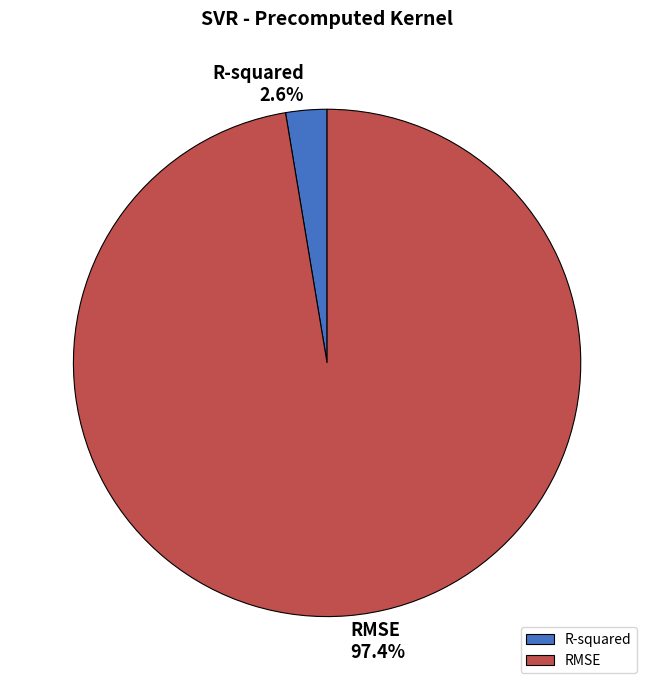

To the nearest percent, what percentage of the pie is R-squared?

3%